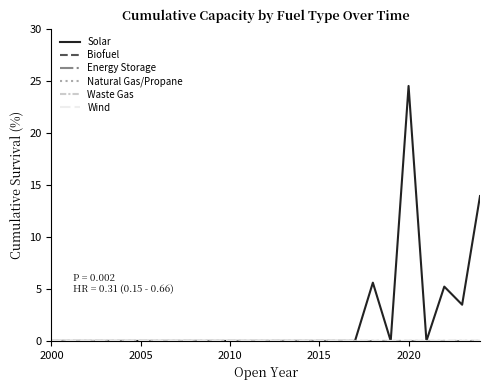

Which series has the largest range (max minus min)?

Solar